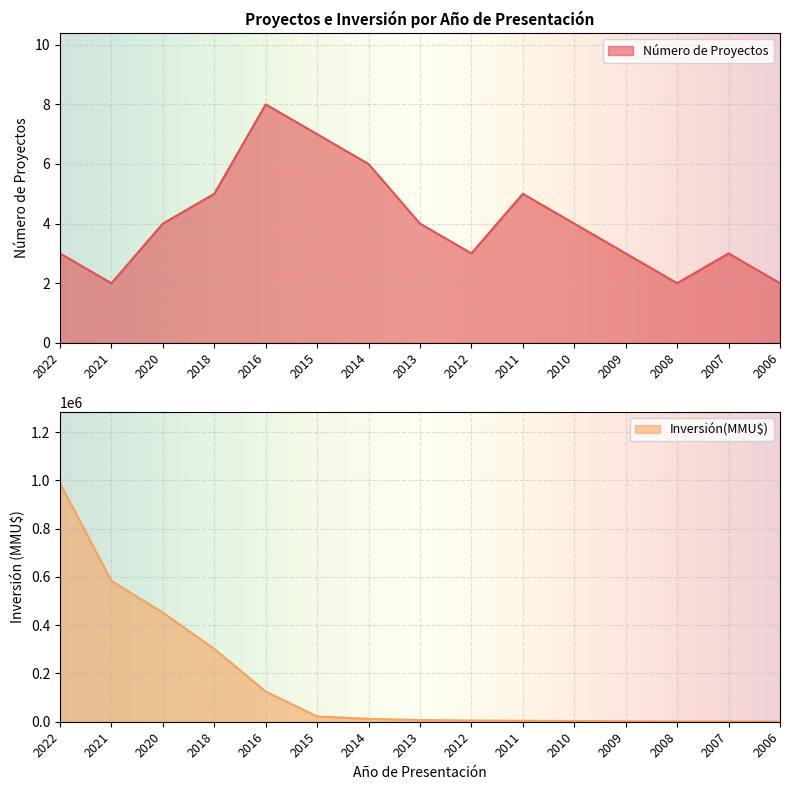

How many interior local peaks does the Número de Proyectos series have?

3